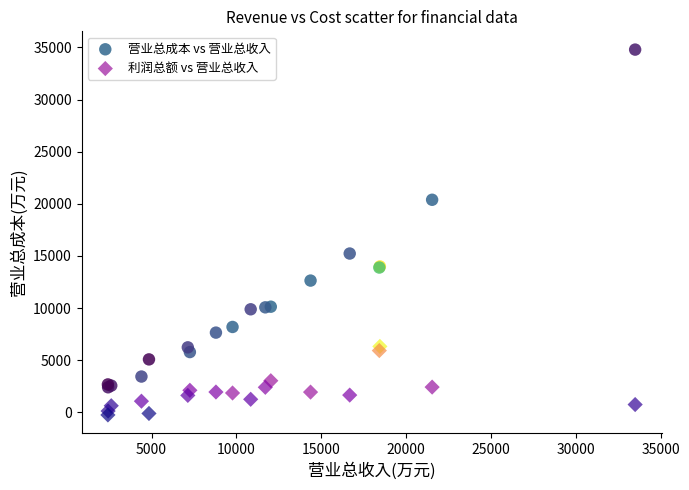

Which series reaches the minimum Y coordinate?

利润总额 vs 营业总收入